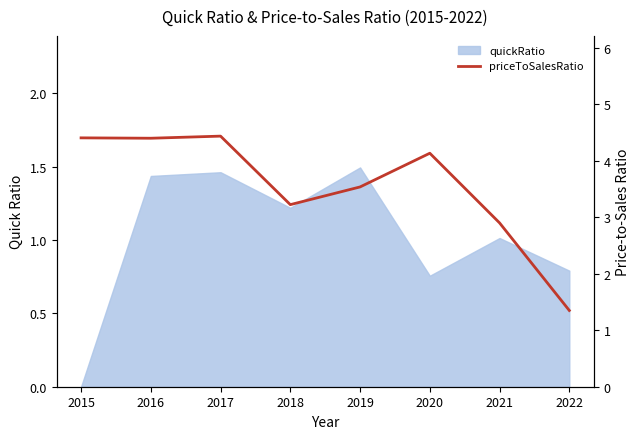

What is the average value?

3.5